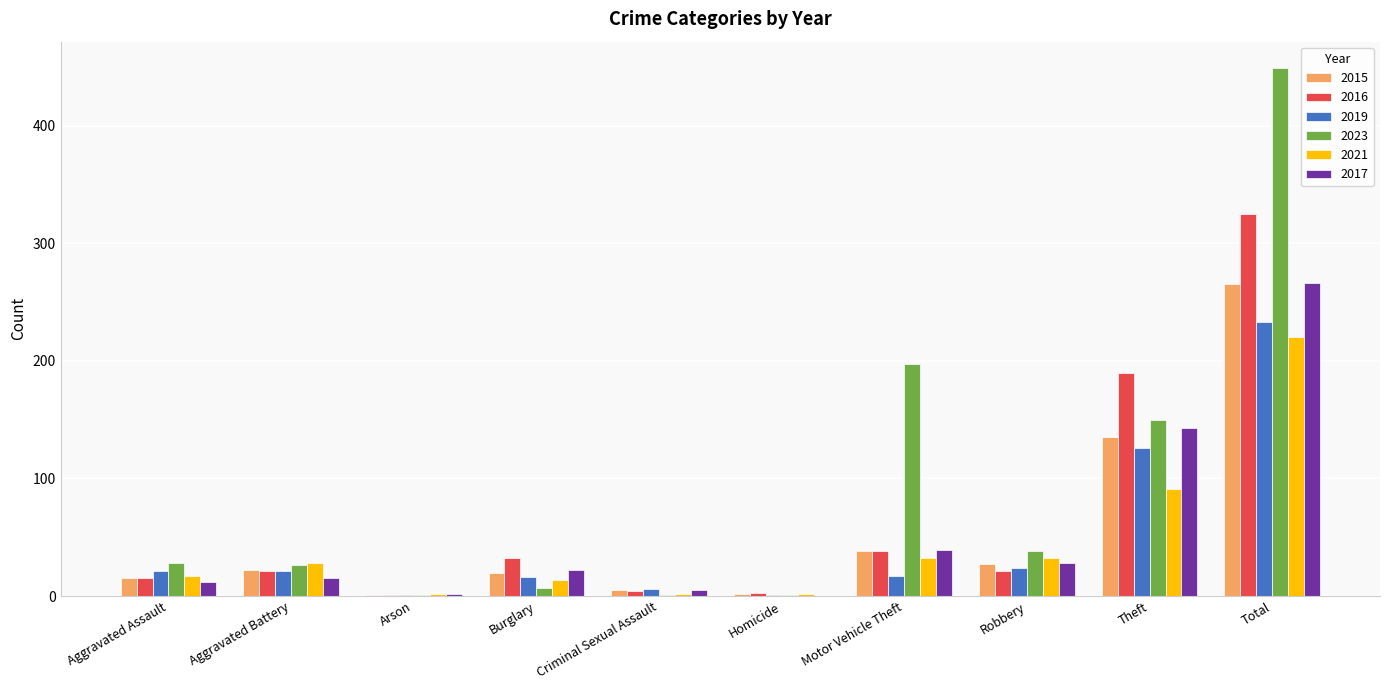

The 2016 series shows 190 at Theft. True or false?

True